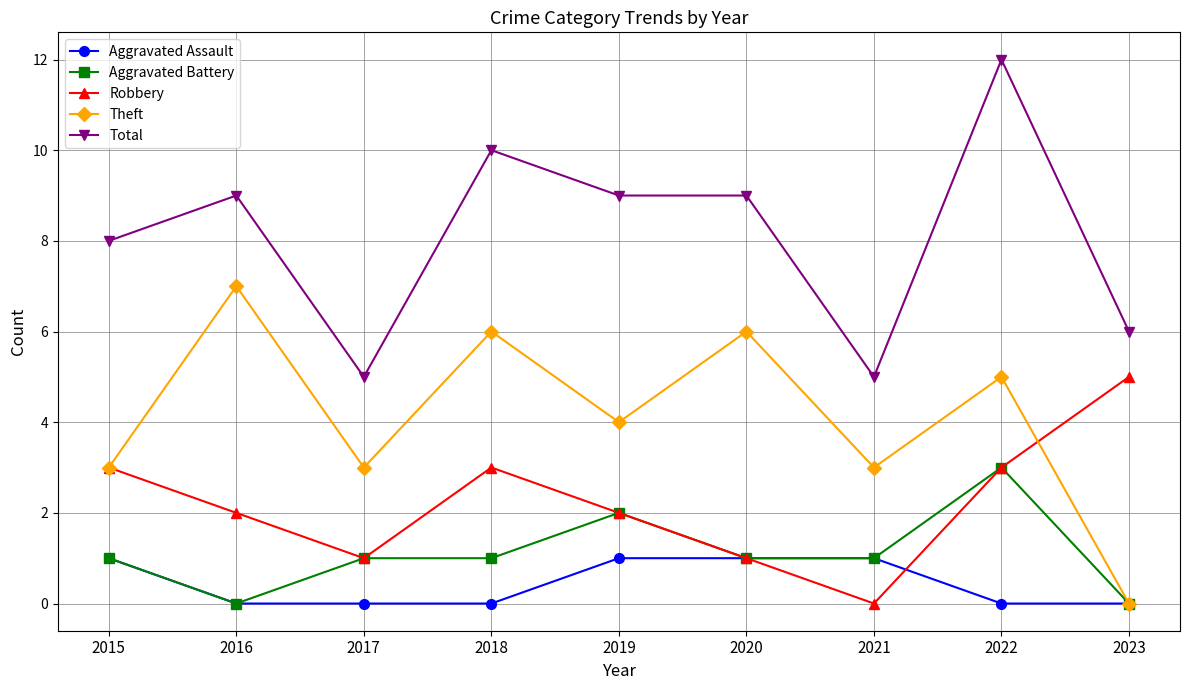

How many categories are shown in the chart?

9